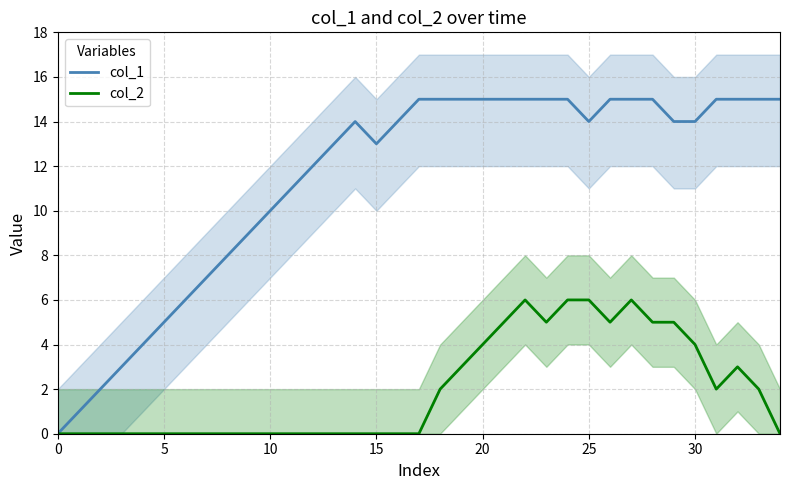

What is the difference between the second highest and minimum values in the col_2 series?

6